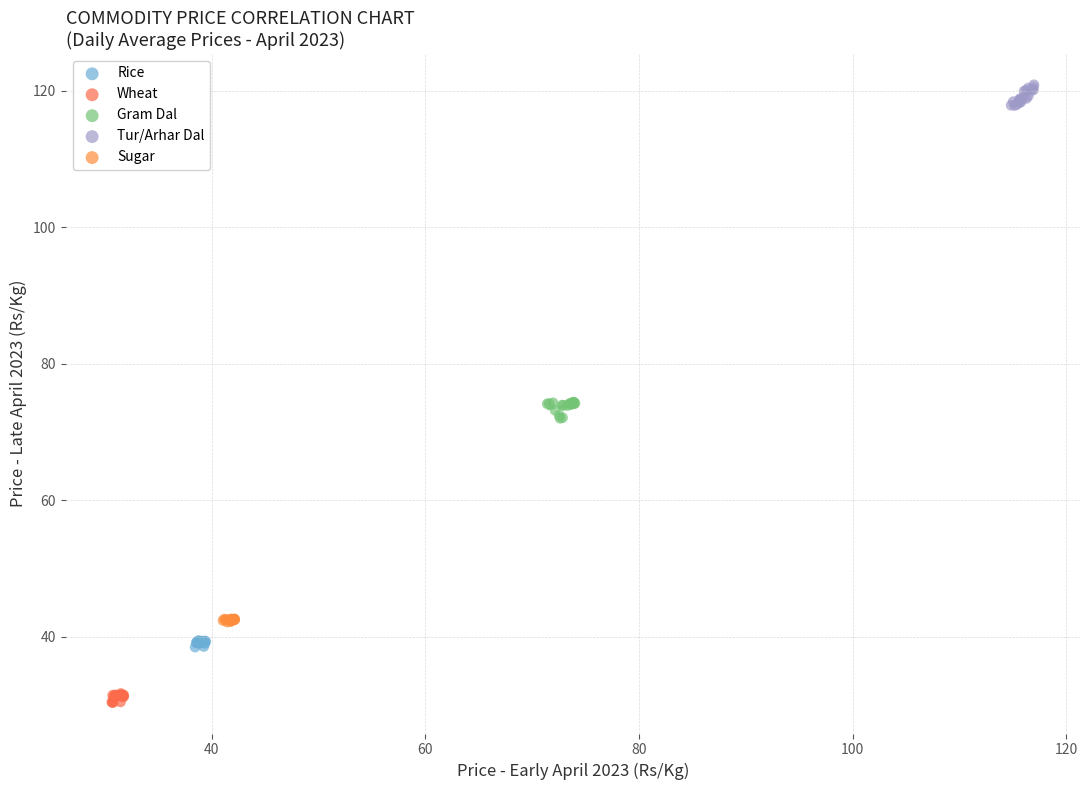

Which series reaches the minimum Y coordinate?

Wheat